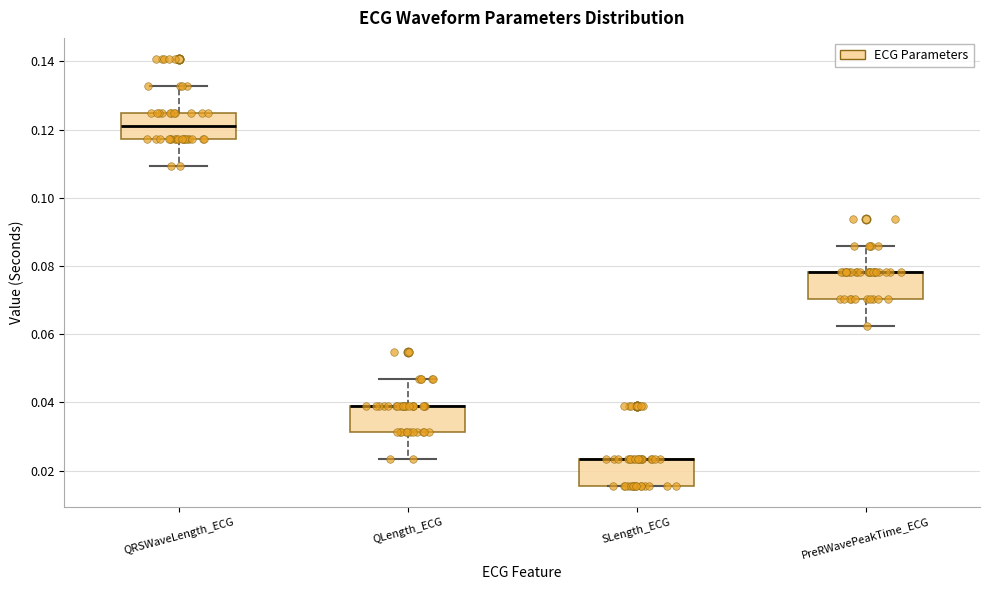

Reading left to right, read every box against the y-axis: the position of its median line, the range the box covers, and the ends of its whiskers. The values are not printed on the chart, so give them approximately, as read against the axis.

QRSWaveLength_ECG: median 0.122, box 0.118 to 0.126, whiskers 0.110 to 0.132
QLength_ECG: median 0.040 (drawn on the box's upper edge), box 0.032 to 0.040, whiskers 0.024 to 0.046
SLength_ECG: median 0.024 (drawn on the box's upper edge), box 0.016 to 0.024, whiskers 0.016 to 0.024
PreRWavePeakTime_ECG: median 0.078 (drawn on the box's upper edge), box 0.070 to 0.078, whiskers 0.062 to 0.086